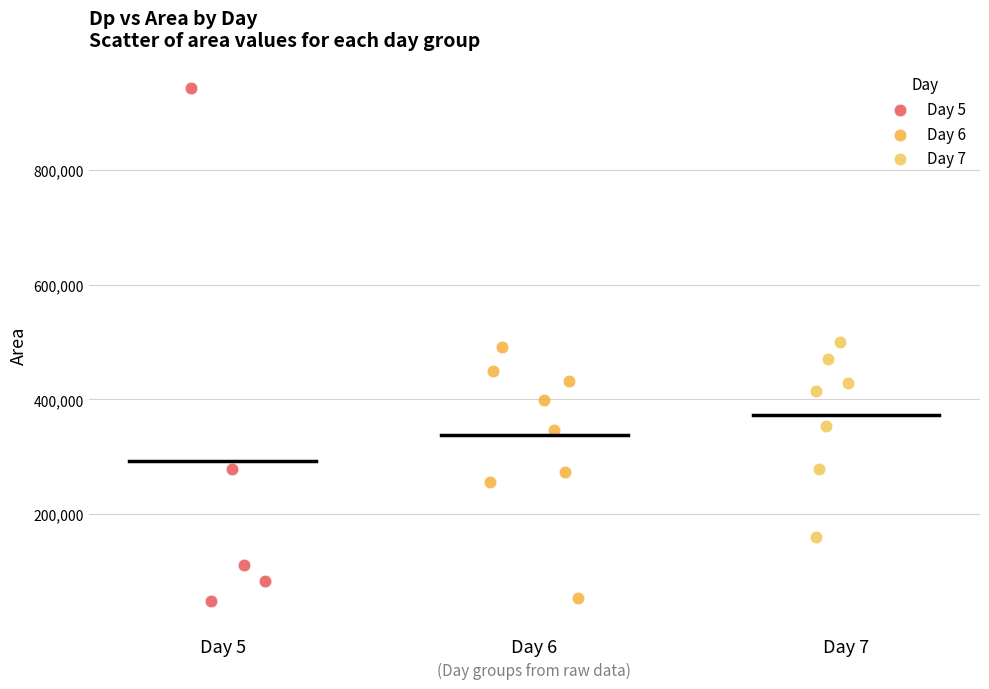

Which series contains the highest Y value?

Day 5